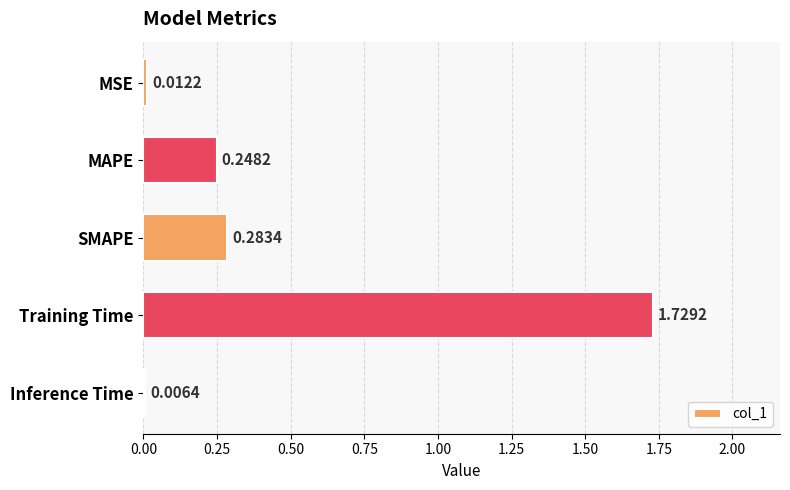

Where is the data nearest to the value 0?

Inference Time